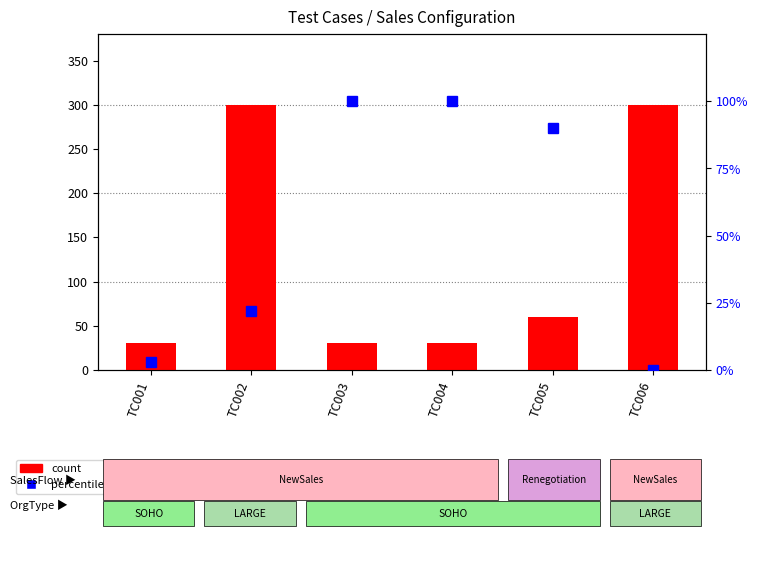

What value does the percentile rank within the sample series have at TC005?

90